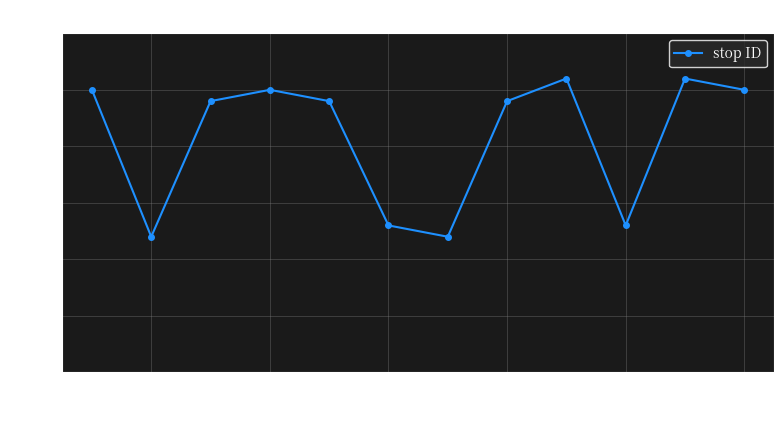

How many interior local valleys (lower than both neighbors) does the data have?

3